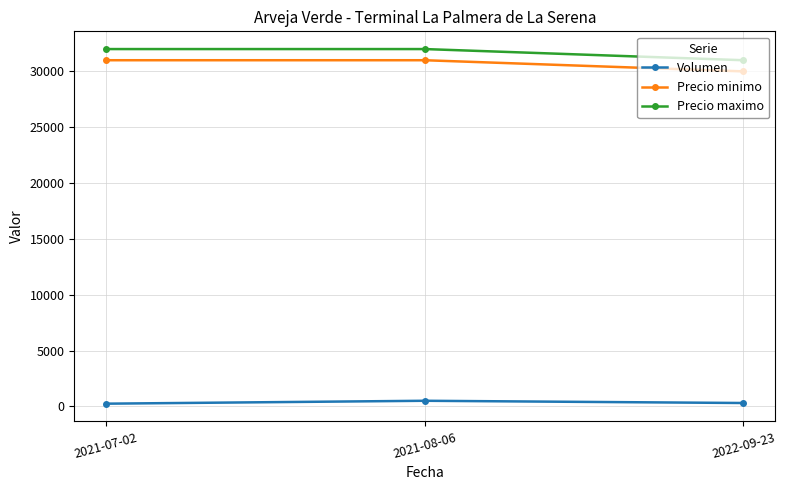

Read the Precio minimo value at 2022-09-23, to the nearest 50.

30000